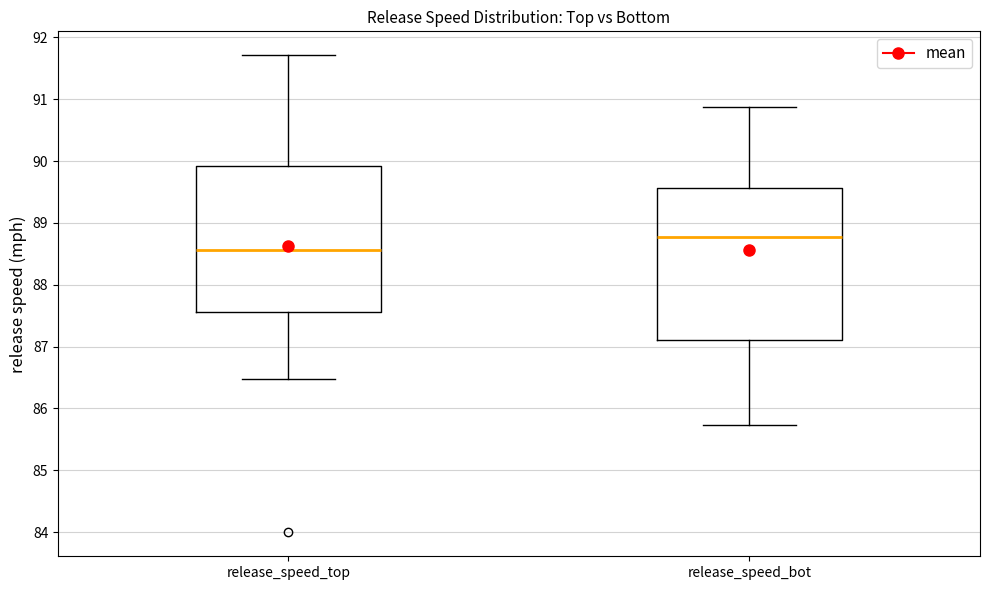

Which box has the lowest median line?

release_speed_top